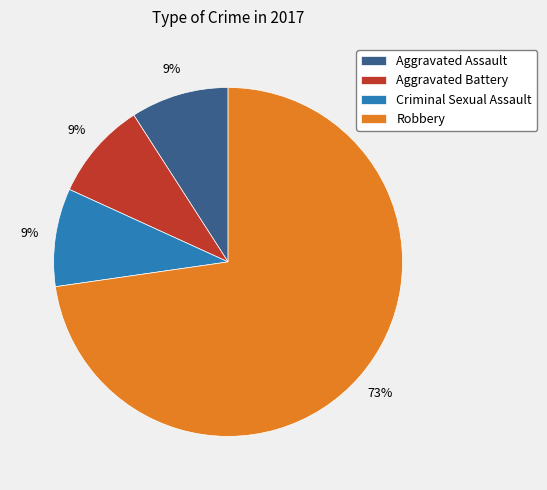

The Aggravated Assault slice represents 9% of the pie. True or false?

True